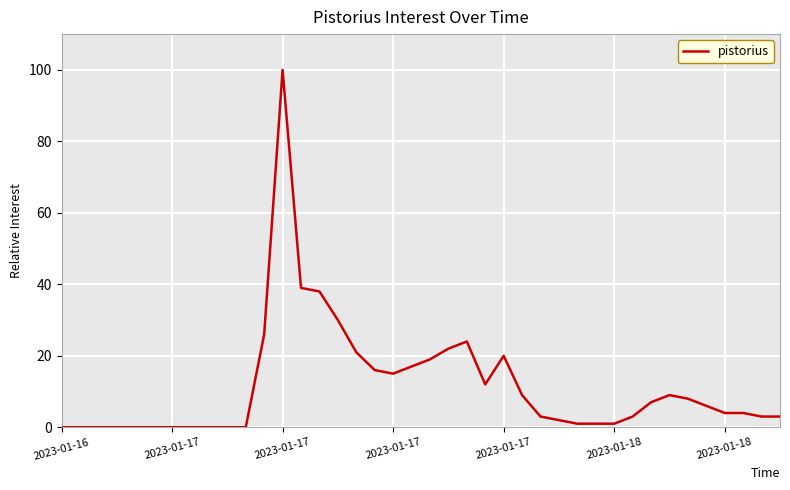

What is the difference between the maximum and minimum values?

100